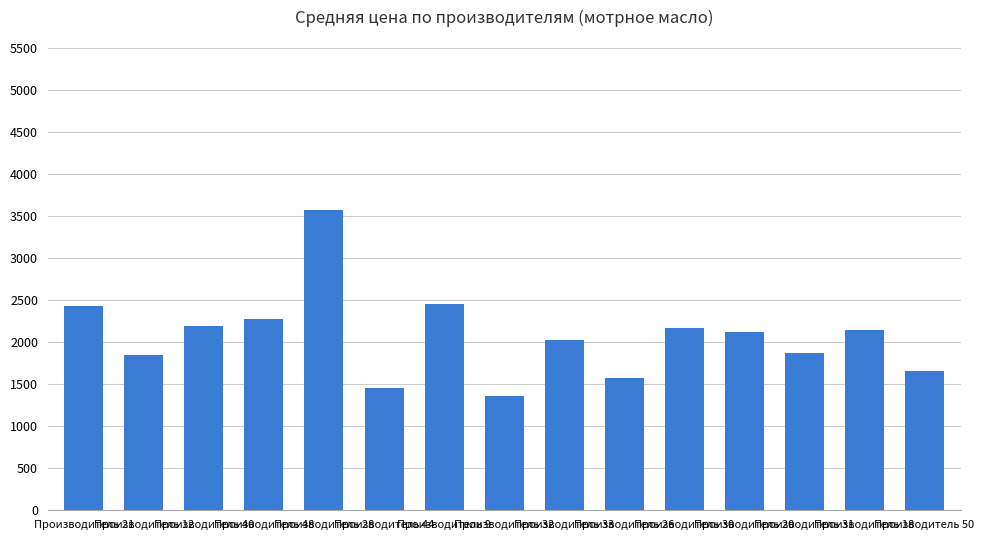

Which has a higher value, Производитель 18 or Производитель 32?

Производитель 18